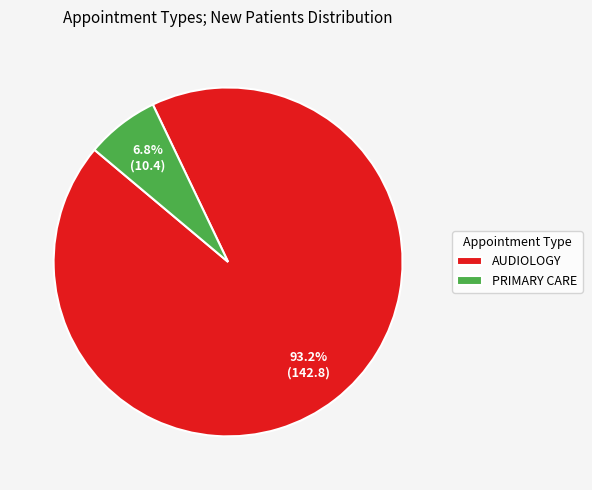

To the nearest percent, what is the combined percentage of PRIMARY CARE and AUDIOLOGY?

100%